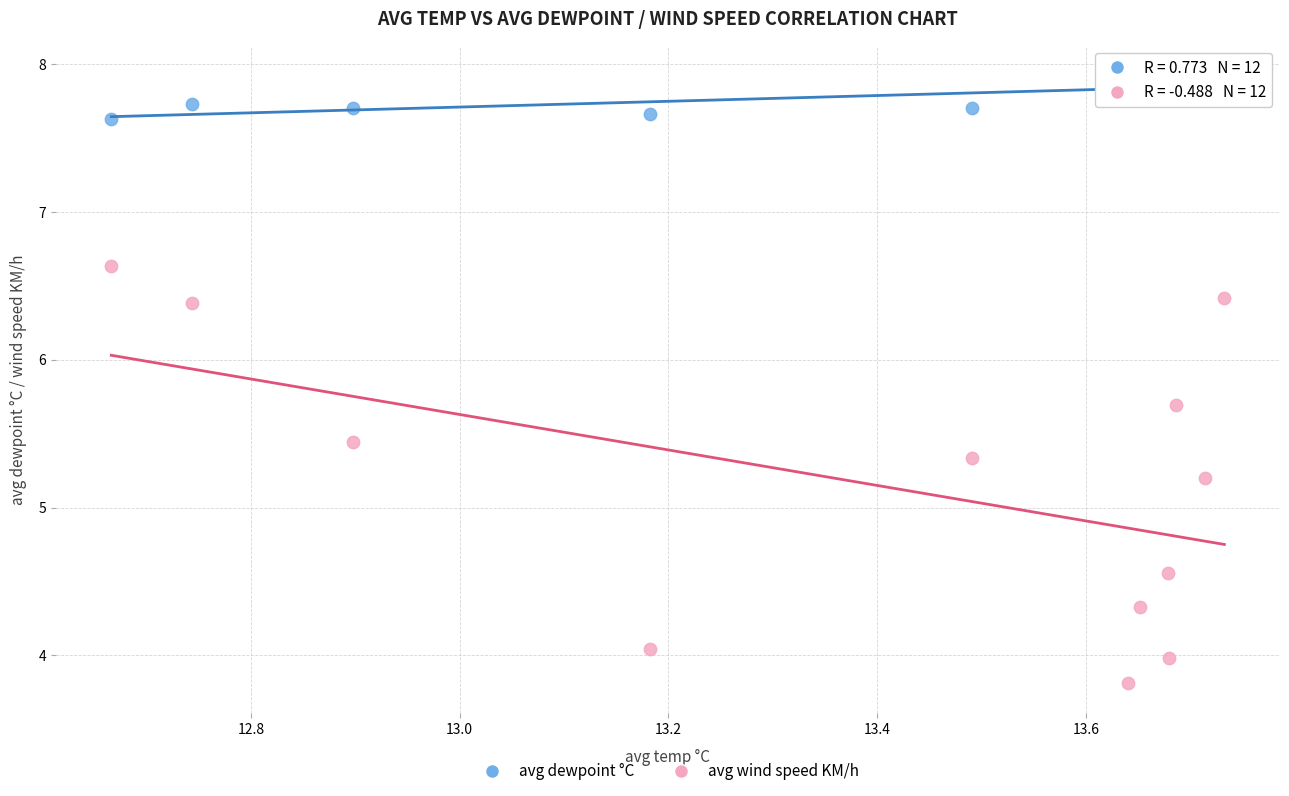

Which series contains the lowest Y value?

avg wind speed KM/h